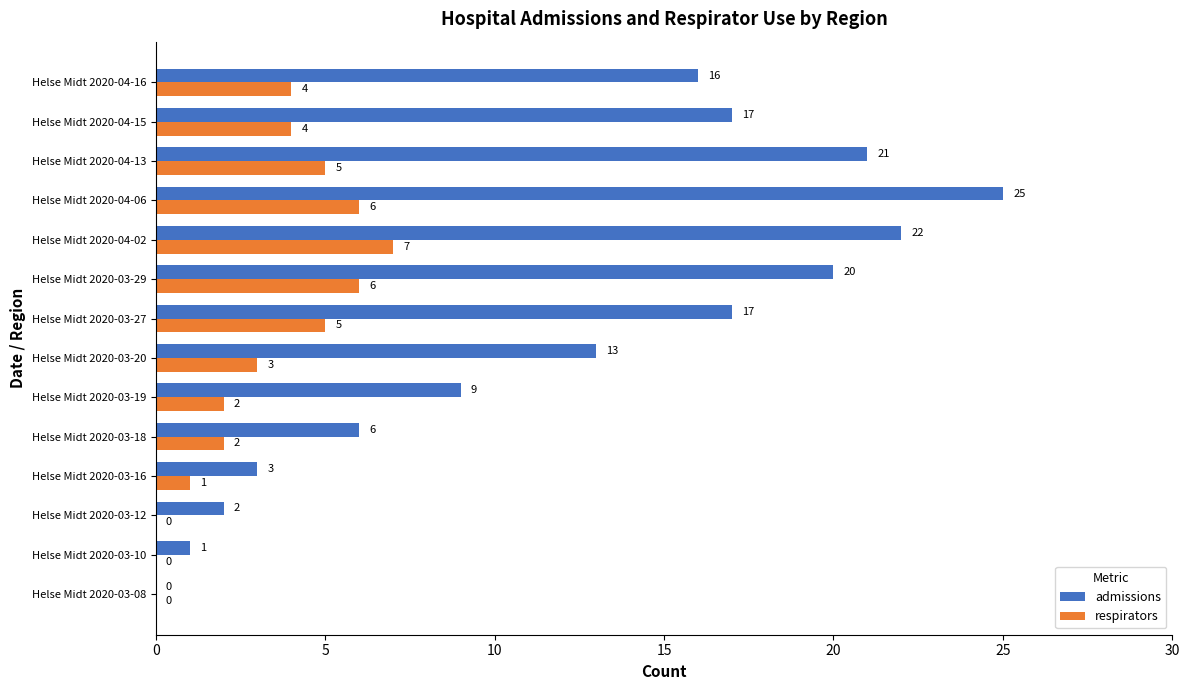

The respirators series shows 0 at Helse Midt 2020-03-12. True or false?

True